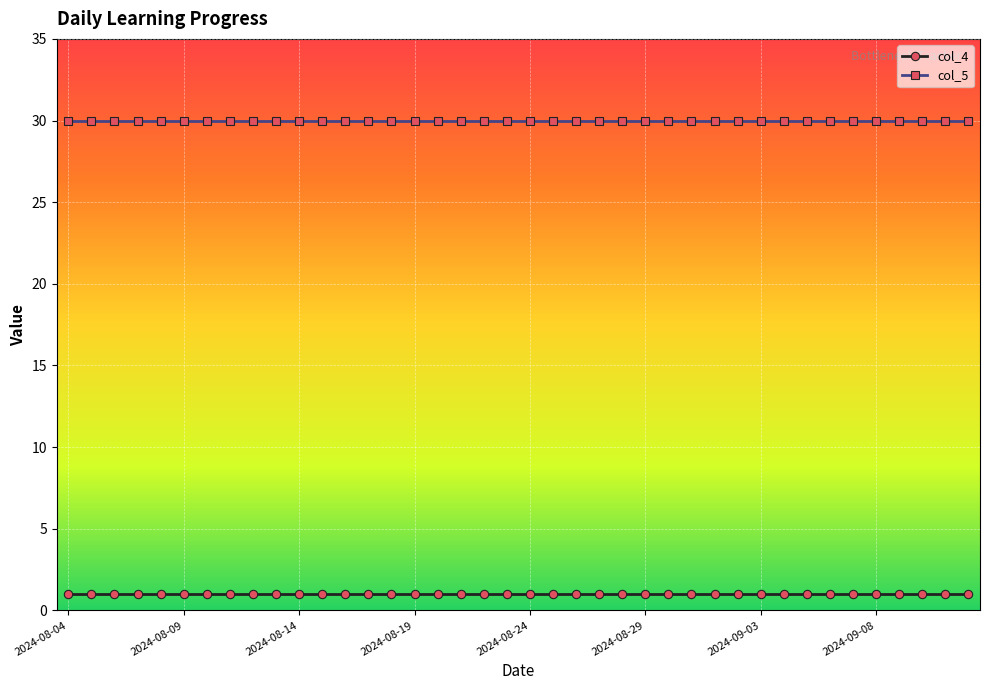

What is the value of the col_5 point at the 31st from the left?

30